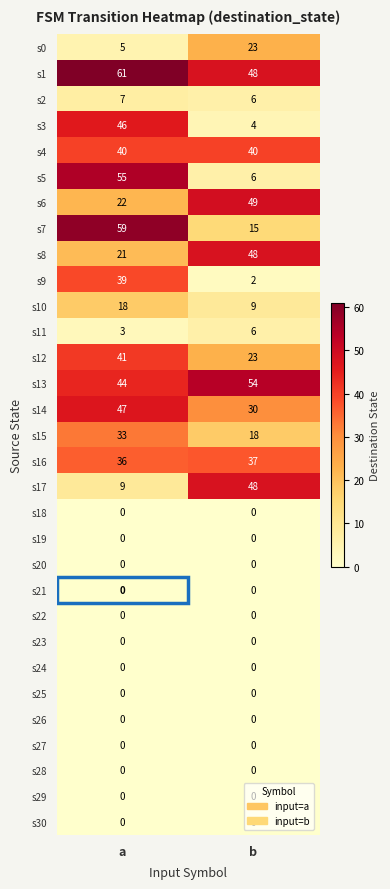

At which category is the sum across all series the highest?

a